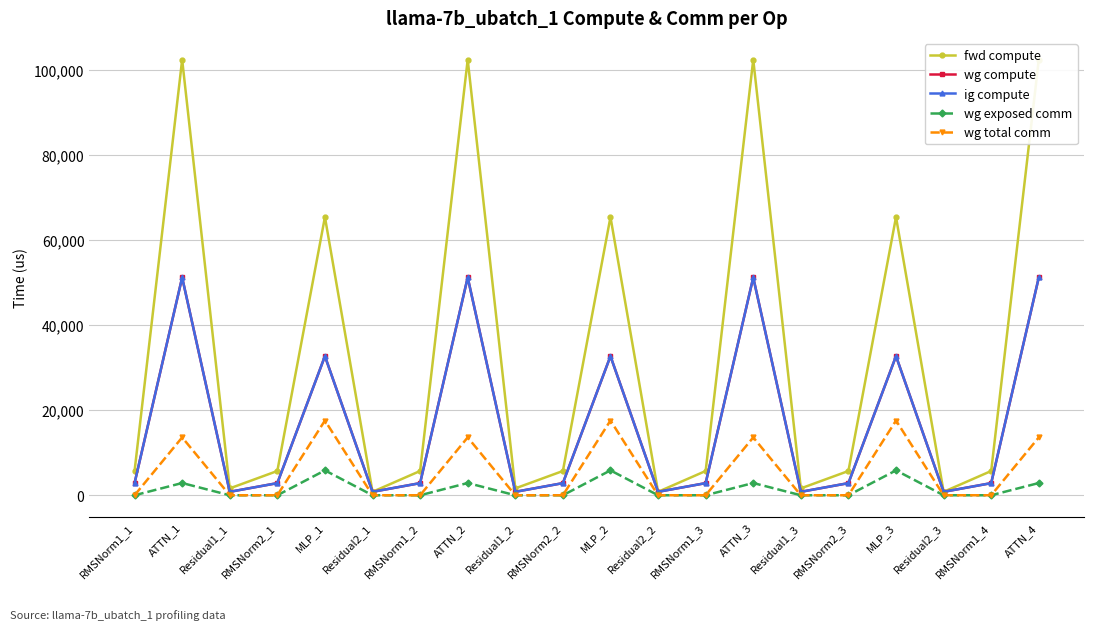

Reading left to right, transcribe all the data shown in this chart.

fwd compute: RMSNorm1_1=5701.2	ATTN_1=102318.0	Residual1_1=1612.6	RMSNorm2_1=5701.2	MLP_1=65354.3	Residual2_1=806.3	RMSNorm1_2=5701.2	ATTN_2=102318.0	Residual1_2=1612.6	RMSNorm2_2=5701.2	MLP_2=65354.3	Residual2_2=806.3	RMSNorm1_3=5701.2	ATTN_3=102318.0	Residual1_3=1612.6	RMSNorm2_3=5701.2	MLP_3=65354.3	Residual2_3=806.3	RMSNorm1_4=5701.2	ATTN_4=102318.0
wg compute: RMSNorm1_1=2850.6	ATTN_1=51159.0	Residual1_1=806.3	RMSNorm2_1=2850.6	MLP_1=32677.2	Residual2_1=806.3	RMSNorm1_2=2850.6	ATTN_2=51159.0	Residual1_2=806.3	RMSNorm2_2=2850.6	MLP_2=32677.2	Residual2_2=806.3	RMSNorm1_3=2850.6	ATTN_3=51159.0	Residual1_3=806.3	RMSNorm2_3=2850.6	MLP_3=32677.2	Residual2_3=806.3	RMSNorm1_4=2850.6	ATTN_4=51159.0
ig compute: RMSNorm1_1=2850.6	ATTN_1=51159.0	Residual1_1=806.3	RMSNorm2_1=2850.6	MLP_1=32677.2	Residual2_1=806.3	RMSNorm1_2=2850.6	ATTN_2=51159.0	Residual1_2=806.3	RMSNorm2_2=2850.6	MLP_2=32677.2	Residual2_2=806.3	RMSNorm1_3=2850.6	ATTN_3=51159.0	Residual1_3=806.3	RMSNorm2_3=2850.6	MLP_3=32677.2	Residual2_3=806.3	RMSNorm1_4=2850.6	ATTN_4=51159.0
wg exposed comm: RMSNorm1_1=0.0	ATTN_1=2875.3	Residual1_1=0.0	RMSNorm2_1=0.0	MLP_1=5844.6	Residual2_1=0.0	RMSNorm1_2=0.0	ATTN_2=2875.3	Residual1_2=0.0	RMSNorm2_2=0.0	MLP_2=5844.6	Residual2_2=0.0	RMSNorm1_3=0.0	ATTN_3=2875.3	Residual1_3=0.0	RMSNorm2_3=0.0	MLP_3=5844.6	Residual2_3=0.0	RMSNorm1_4=0.0	ATTN_4=2875.3
wg total comm: RMSNorm1_1=0.0	ATTN_1=13591.5	Residual1_1=0.0	RMSNorm2_1=0.0	MLP_1=17550.6	Residual2_1=0.0	RMSNorm1_2=0.0	ATTN_2=13591.5	Residual1_2=0.0	RMSNorm2_2=0.0	MLP_2=17550.6	Residual2_2=0.0	RMSNorm1_3=0.0	ATTN_3=13591.5	Residual1_3=0.0	RMSNorm2_3=0.0	MLP_3=17550.6	Residual2_3=0.0	RMSNorm1_4=0.0	ATTN_4=13591.5